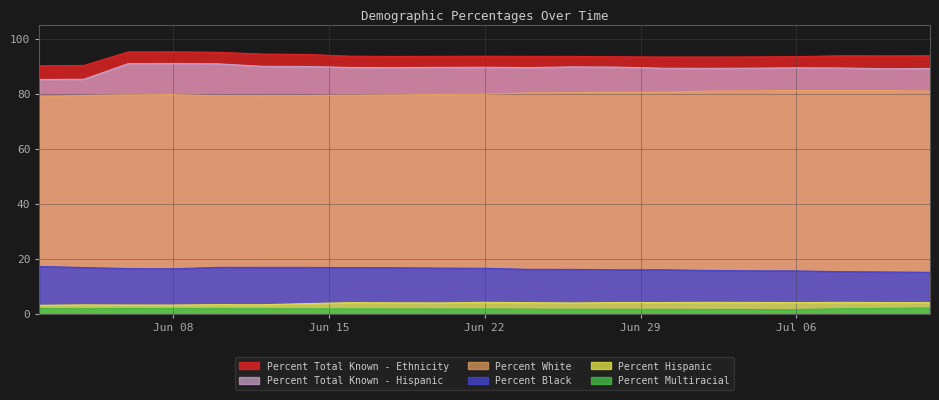

The Percent Total Known - Hispanic series shows 89.5 at Jul 06. True or false?

True